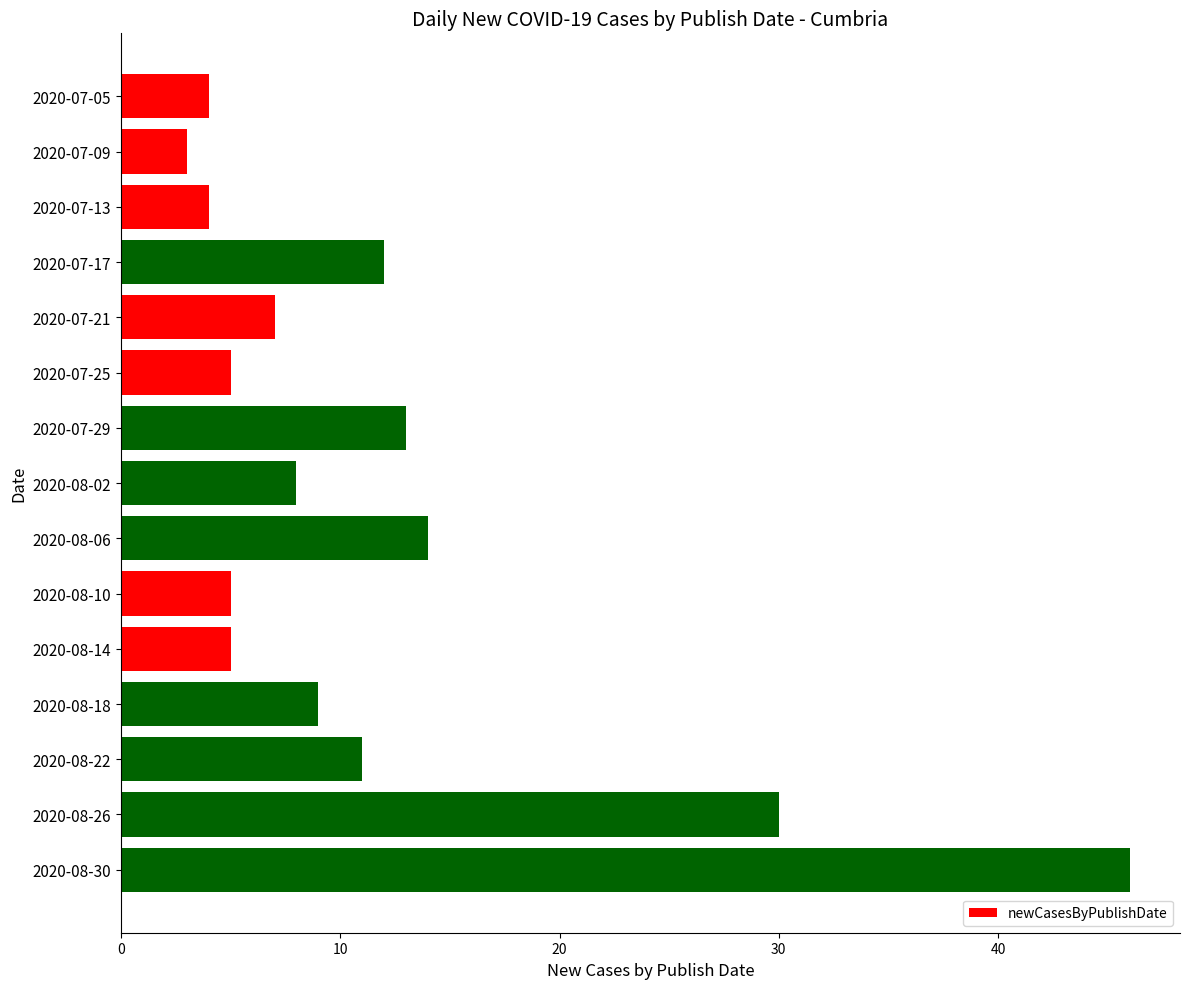

What is the sum of all values?

176